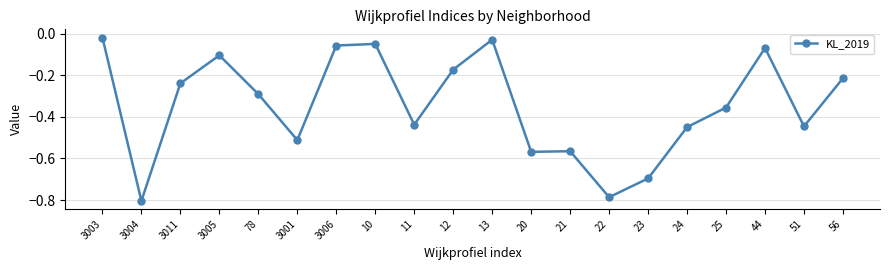

The value at 12 is -0.3. True or false?

False